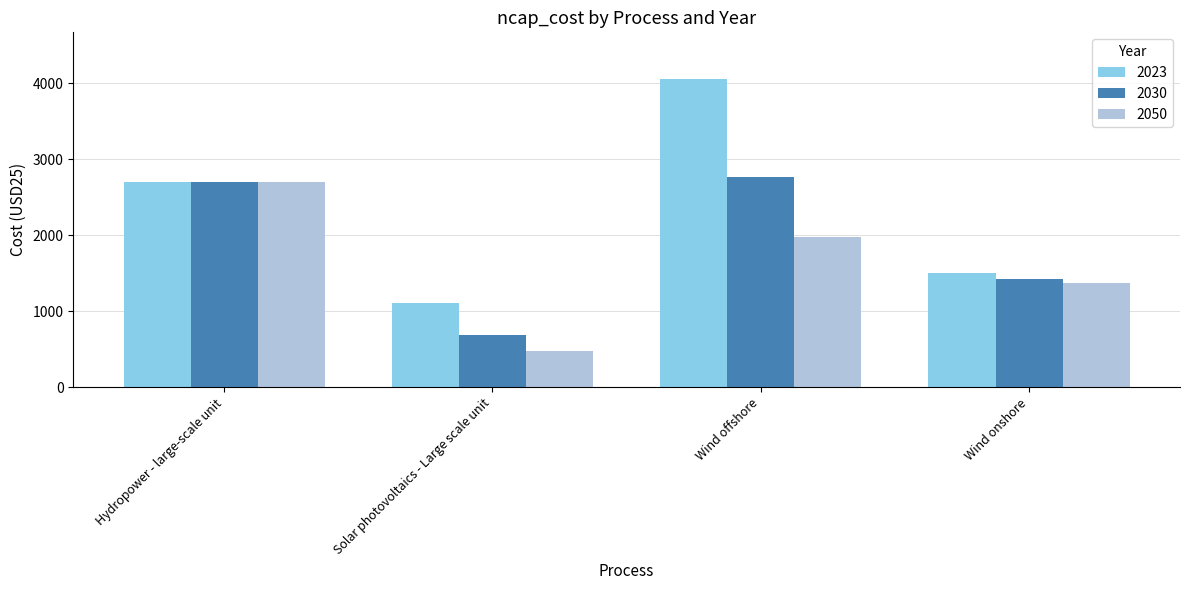

Reading left to right, transcribe all the data shown in this chart.

2023: Hydropower - large-scale unit=2700	Solar photovoltaics - Large scale unit=1110	Wind offshore=4060	Wind onshore=1500
2030: Hydropower - large-scale unit=2700	Solar photovoltaics - Large scale unit=690	Wind offshore=2760	Wind onshore=1430
2050: Hydropower - large-scale unit=2700	Solar photovoltaics - Large scale unit=480	Wind offshore=1980	Wind onshore=1370